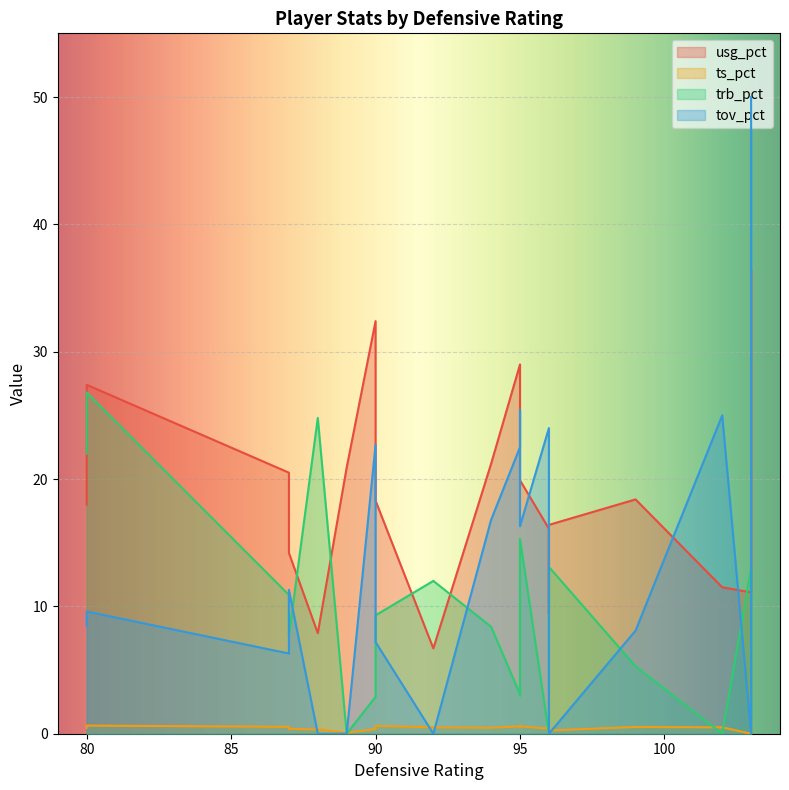

What is the total value across all series at 87?

38.2